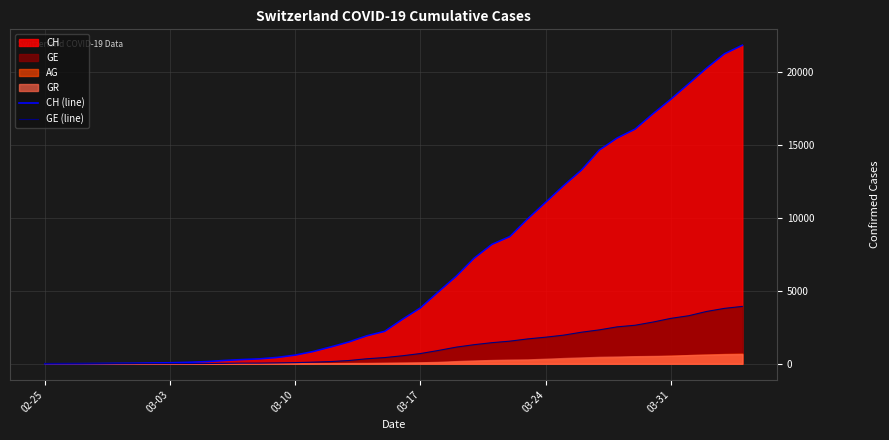

What is the highest value of the GE (line) series?

3928